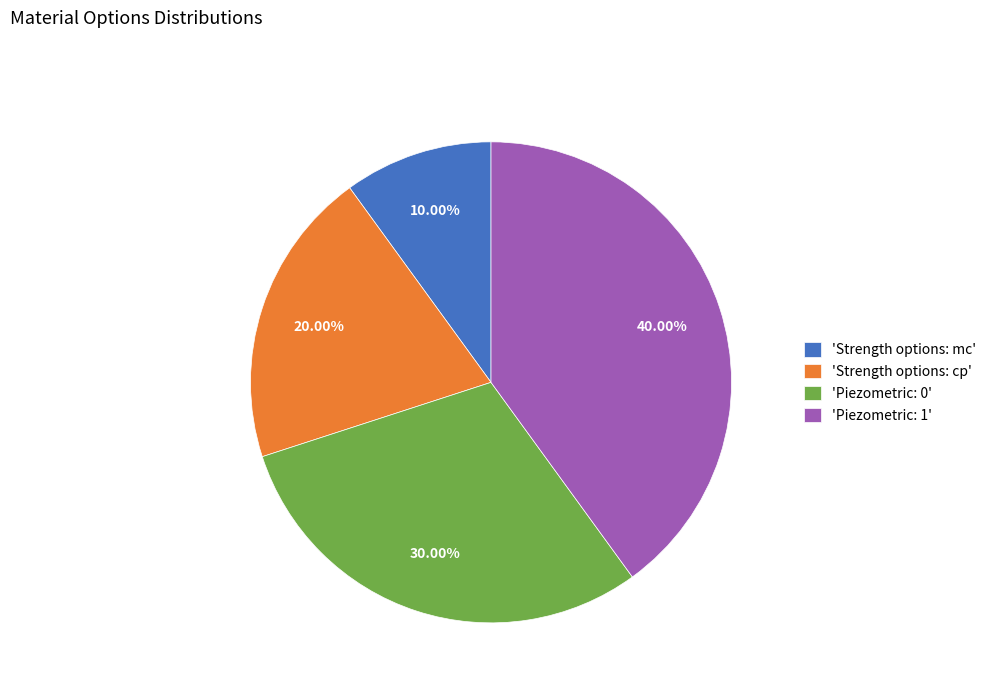

Does any single category account for the majority?

No